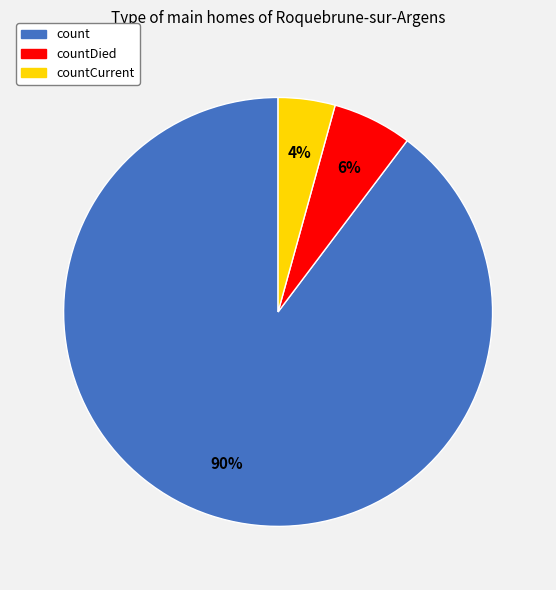

To the nearest percent, what is the difference between the countDied and countCurrent slice percentages?

2%